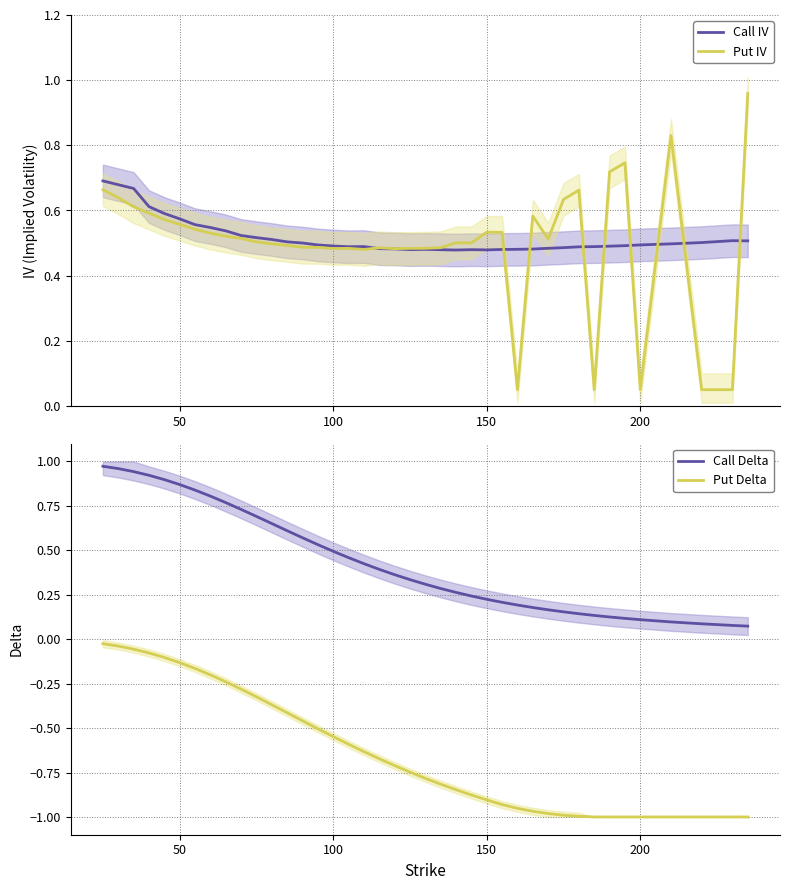

The value of Put IV at 100 is 0.8. True or false?

False